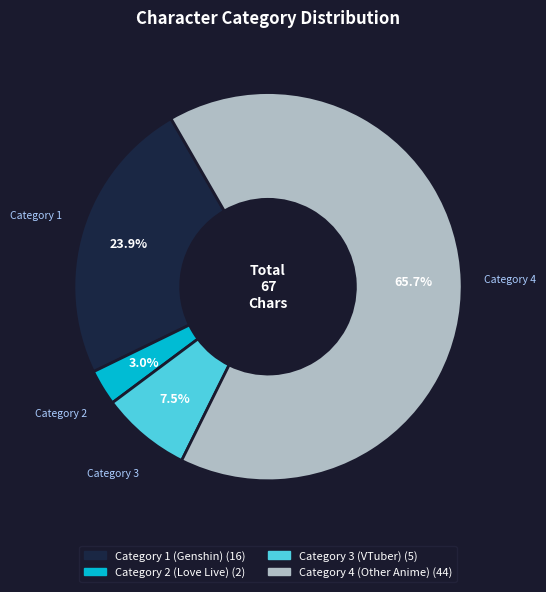

Is there a majority slice in this chart?

Yes